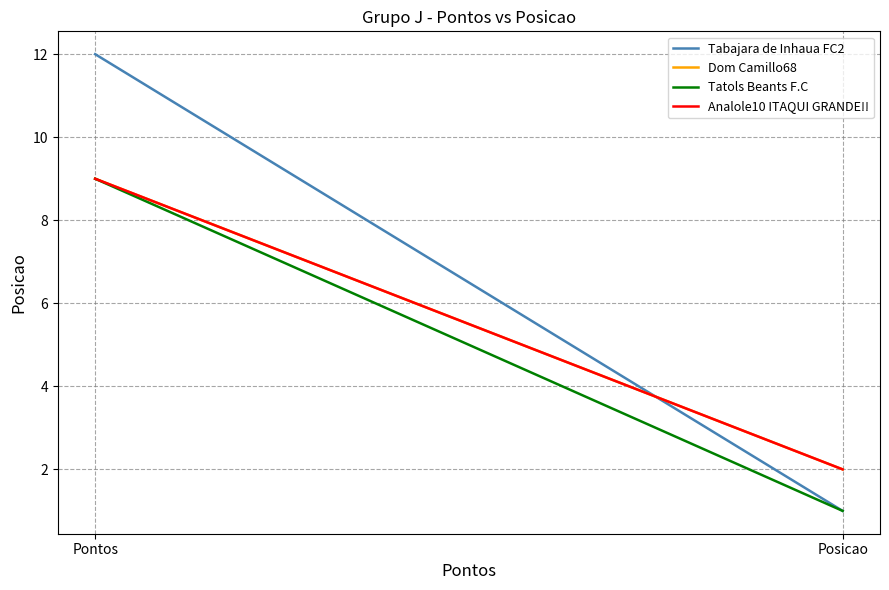

List the labels in order of Dom Camillo68 value, largest first.

Pontos, Posicao